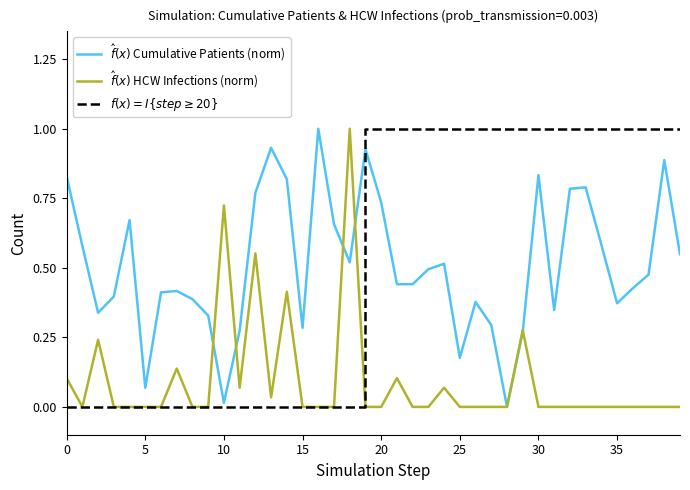

What is the greatest value displayed?

1.0